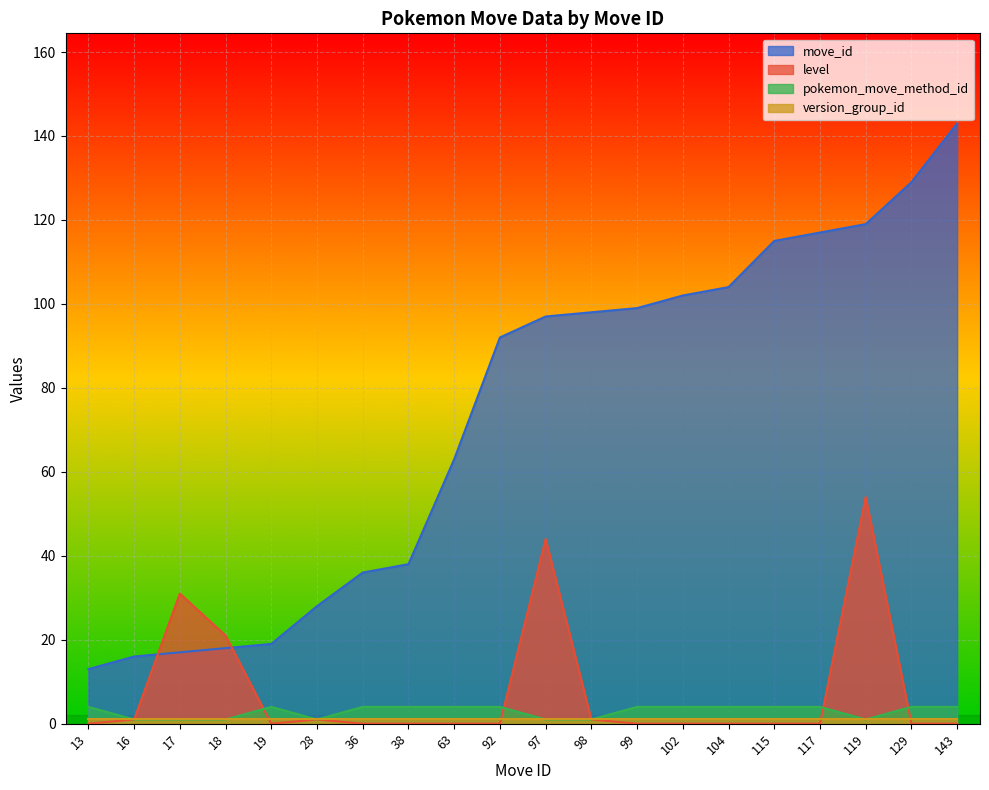

At which category does pokemon_move_method_id reach its first local peak?

19